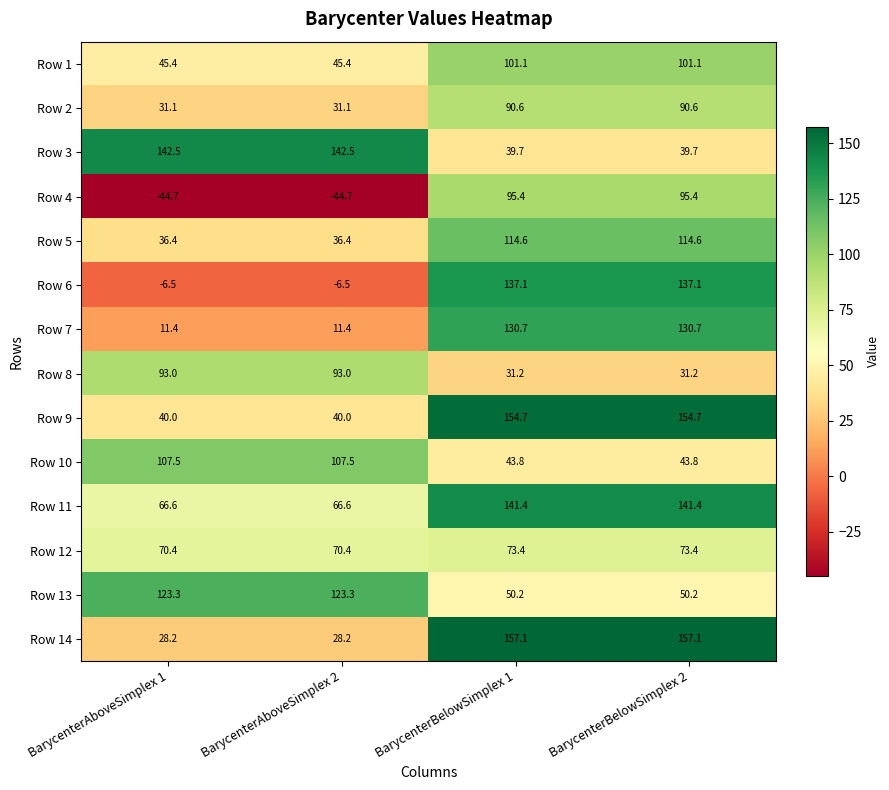

Which series changed the most between BarycenterAboveSimplex 2 and BarycenterBelowSimplex 1?

Row 6